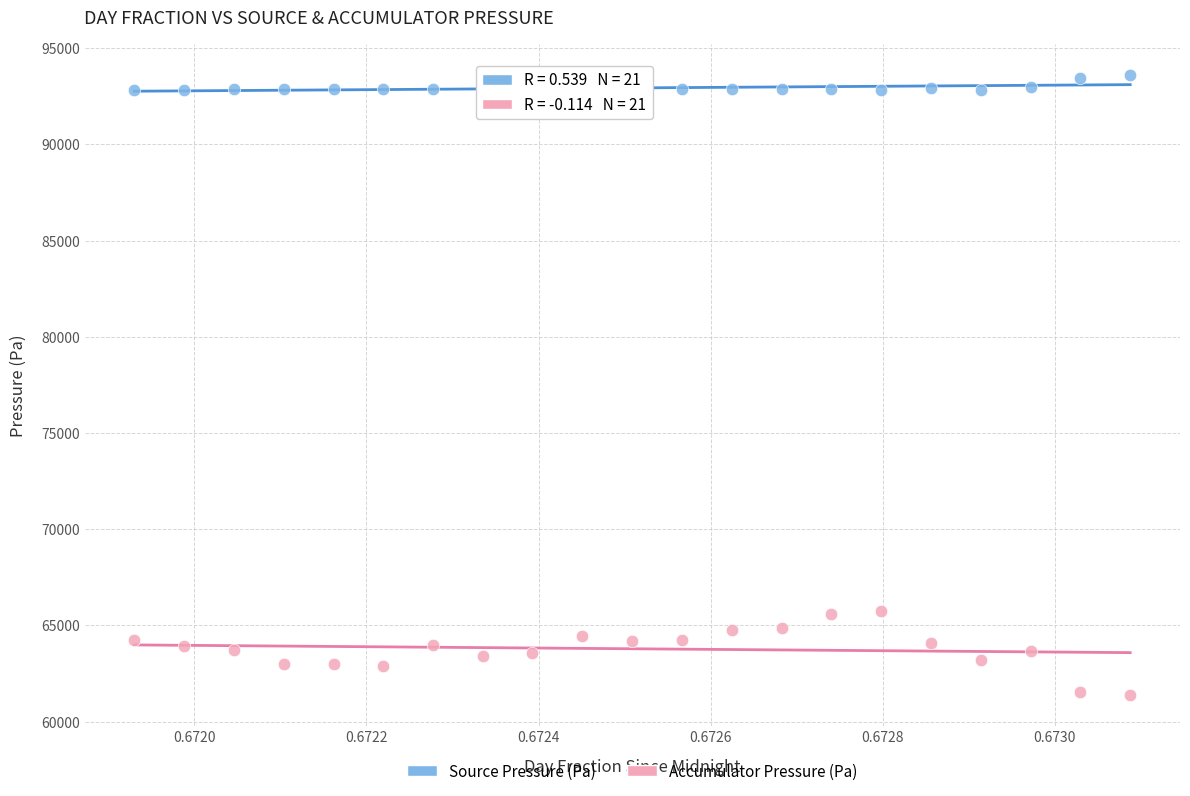

Across all data points, what is the range of Y values (max minus min)?

32189.5